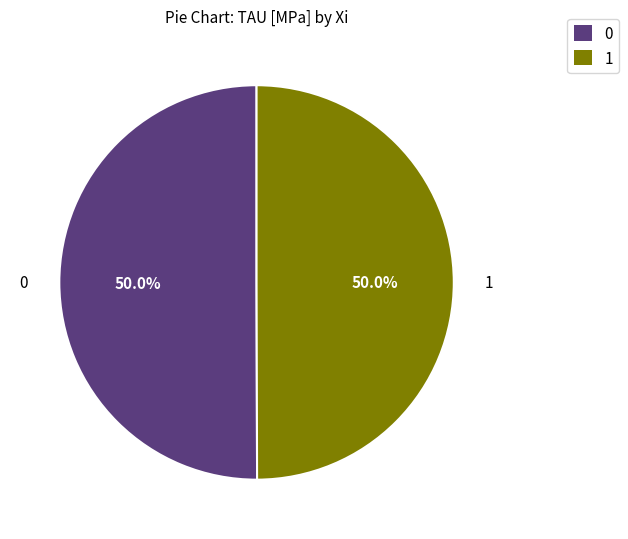

Is the sum of 1 and 0 greater than half?

Yes